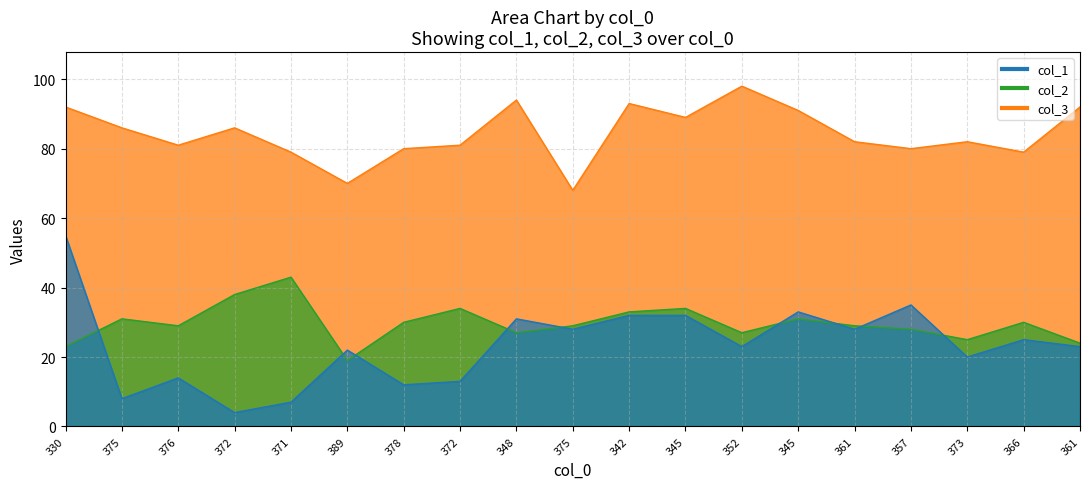

True or false: col_2 and col_3 cross at least once.

False